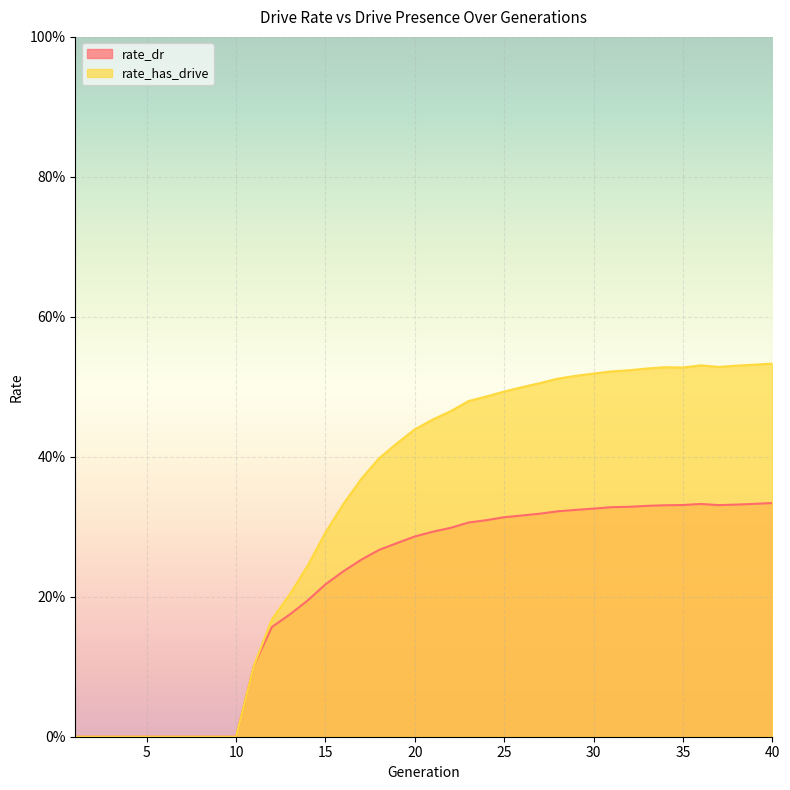

Where is rate_dr nearest to the value 0?

1